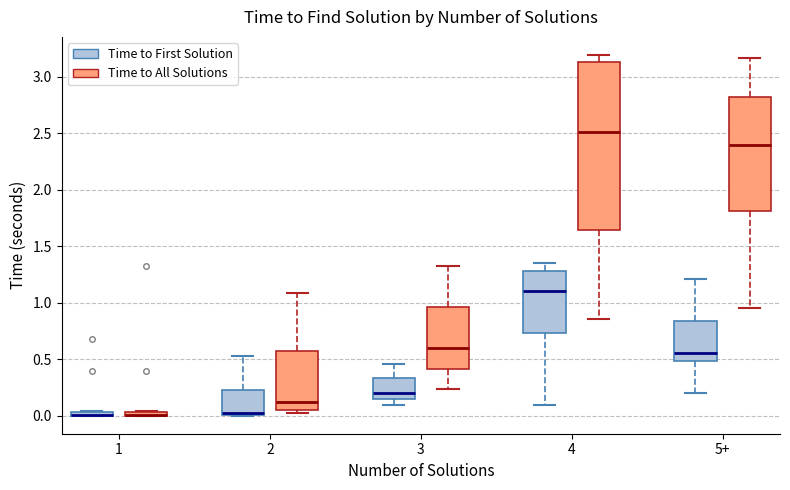

Where is the upper edge of the box for 5+ (Time to All Solutions) on the y-axis? The values are not printed on the chart, so give them approximately, as read against the axis.

2.85